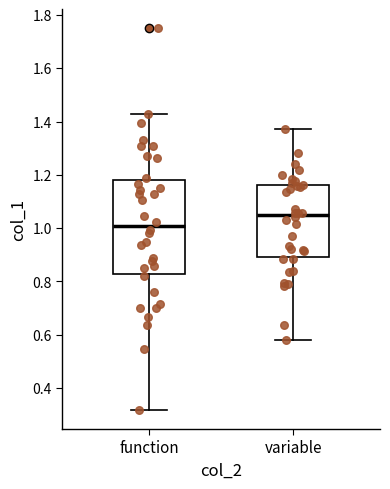

Reading left to right, transcribe this box plot: for each box, give where its median line is, the range the box spans, and where its two whiskers end, as read against the y-axis. The values are not printed on the chart, so give them approximately, as read against the axis.

function: median 1.00, box 0.82 to 1.18, whiskers 0.32 to 1.42
variable: median 1.04, box 0.90 to 1.16, whiskers 0.58 to 1.38